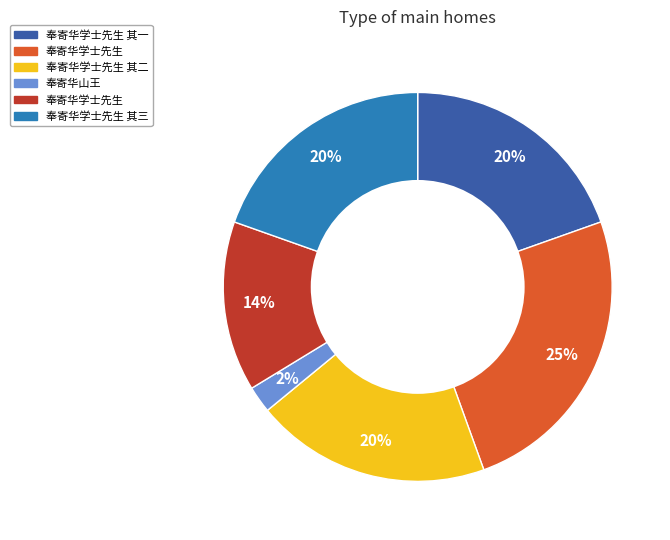

Is there any slice that represents more than half of the pie?

No